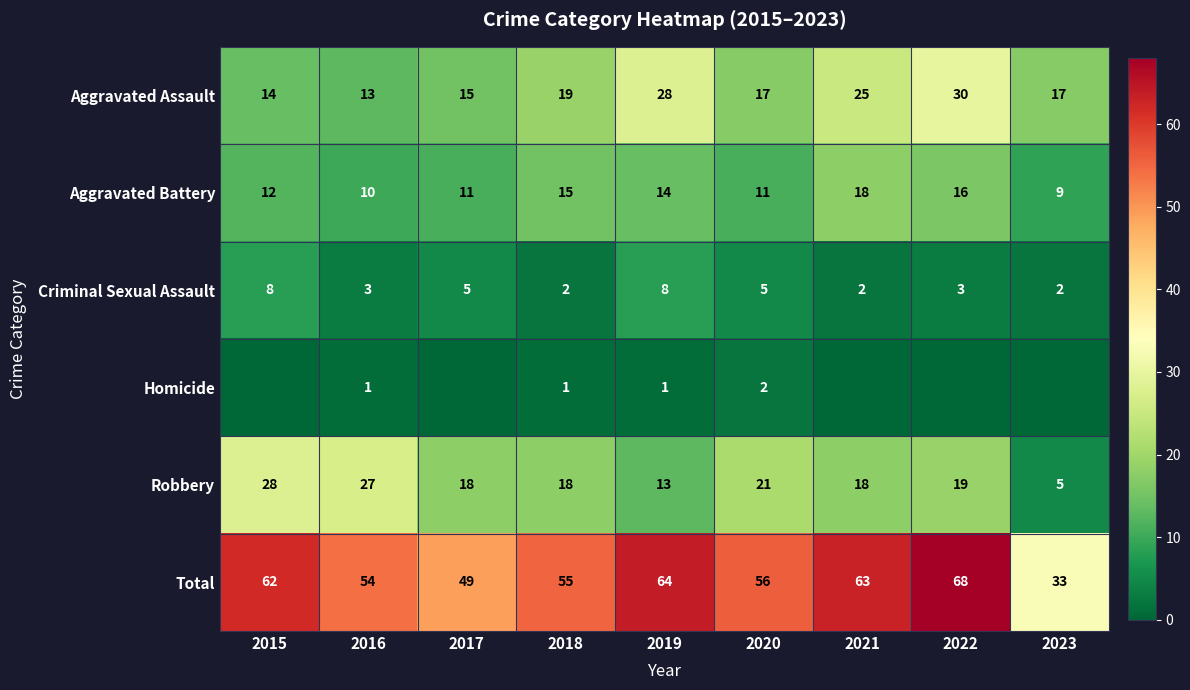

Rank the series at 2020 from highest to lowest value.

Total, Robbery, Aggravated Assault, Aggravated Battery, Criminal Sexual Assault, Homicide